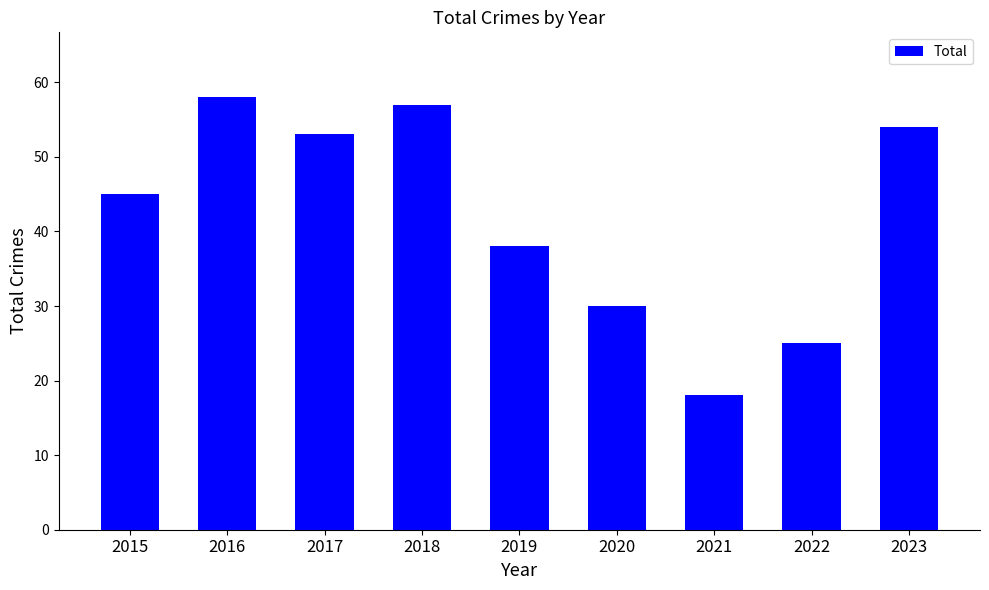

Where is the data nearest to the value 38?

2019